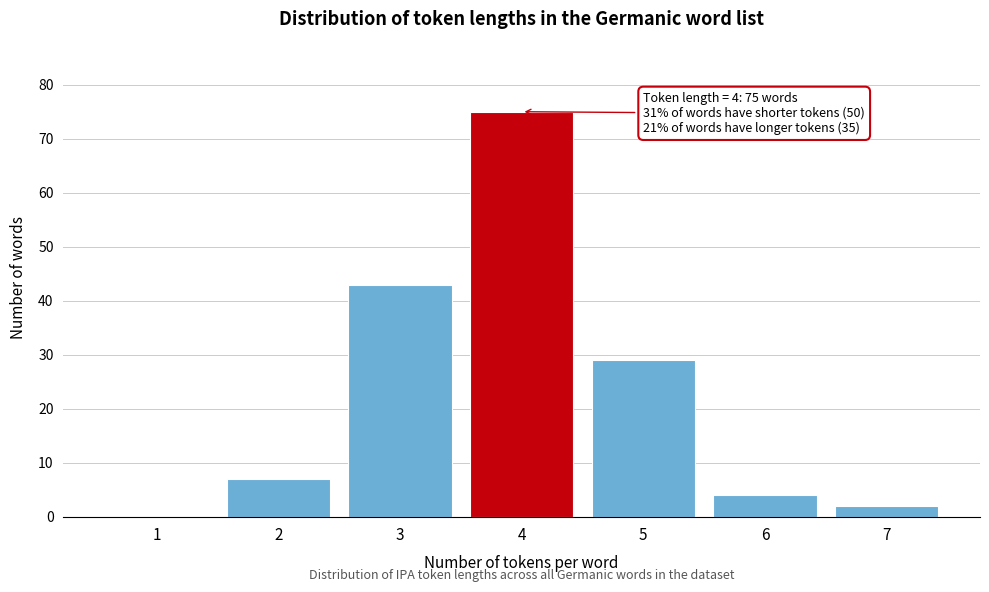

Reading right to left, what are all the values shown in this chart?

7=2	6=4	5=29	4=75	3=43	2=7	1=0